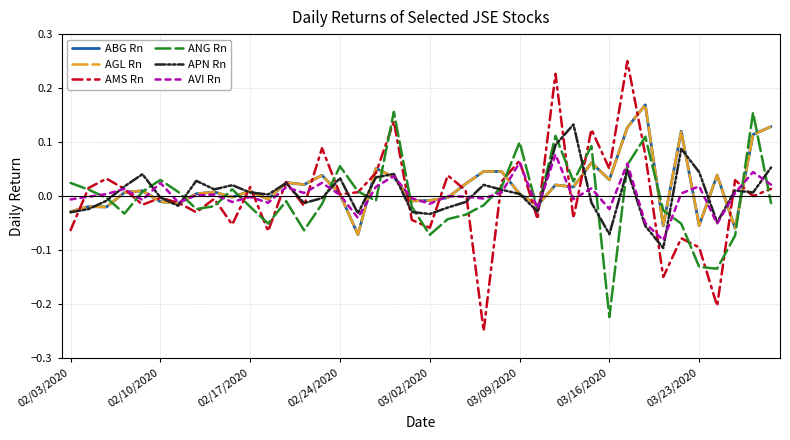

True or false: APN Rn has more than 0 interior local peaks.

True